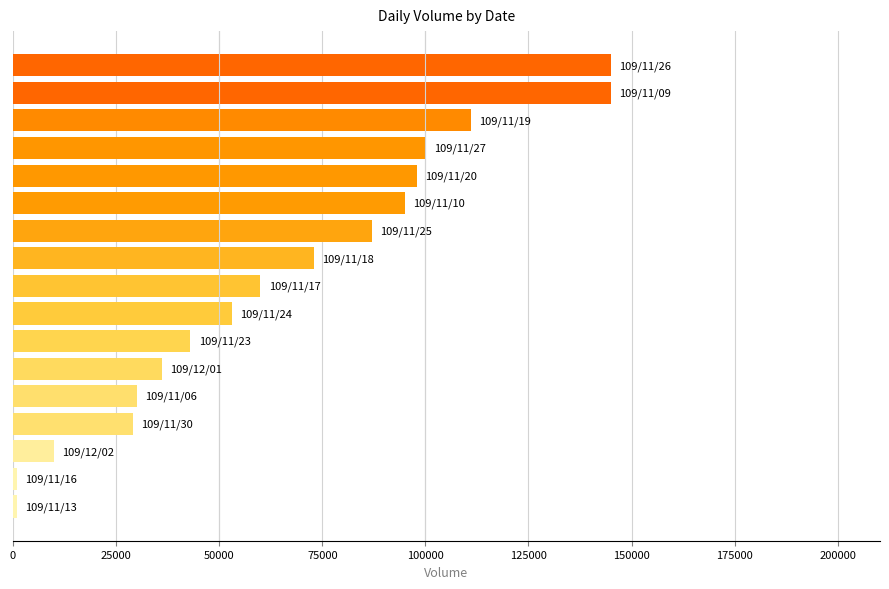

What is the greatest value displayed?

145000